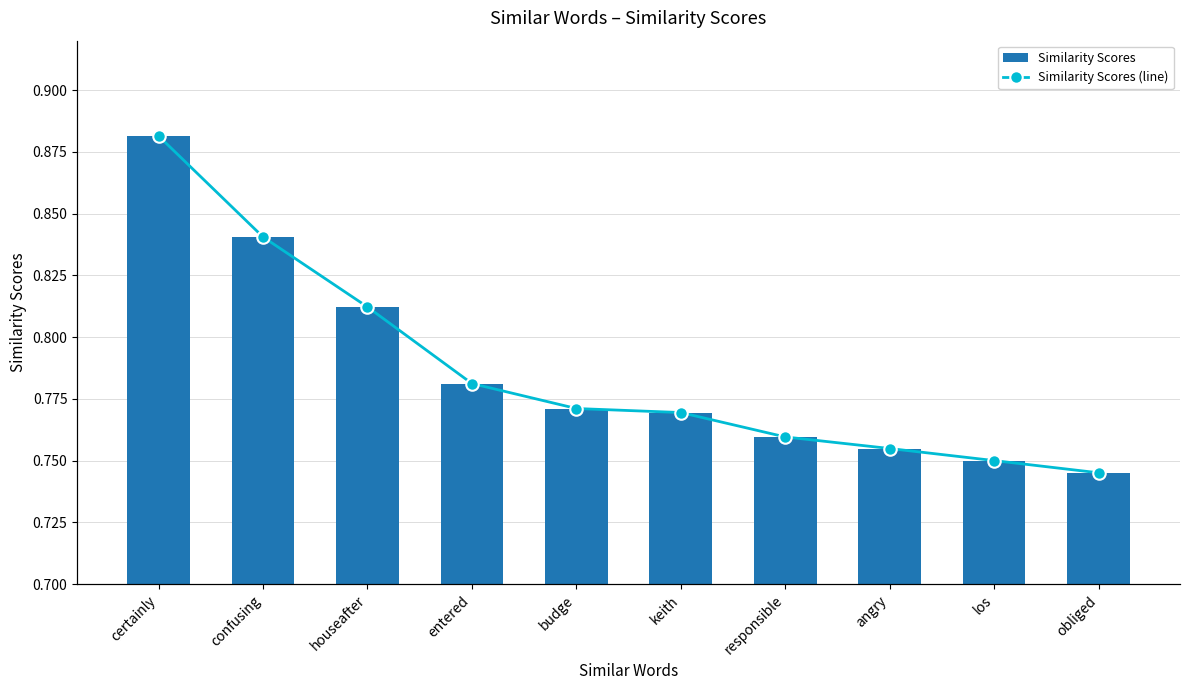

Rank the series by their maximum value, from lowest to highest.

Similarity Scores, Similarity Scores (line)